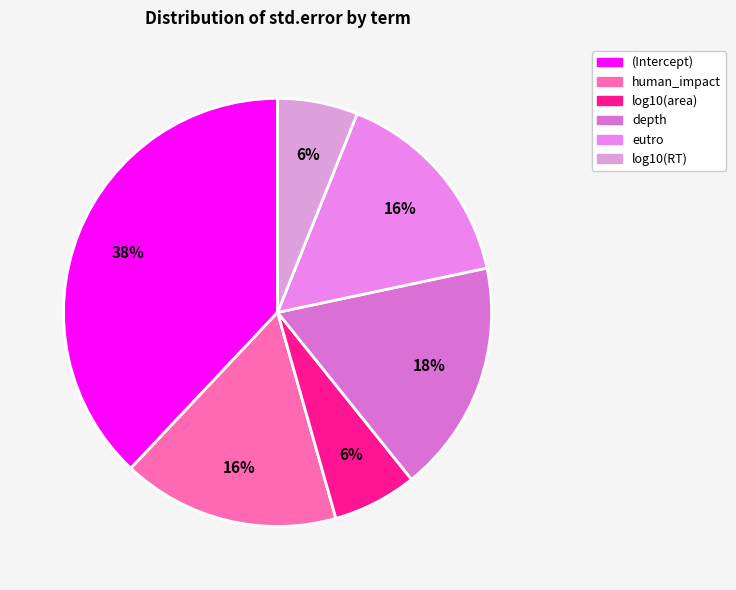

How many segments does this pie chart have?

6